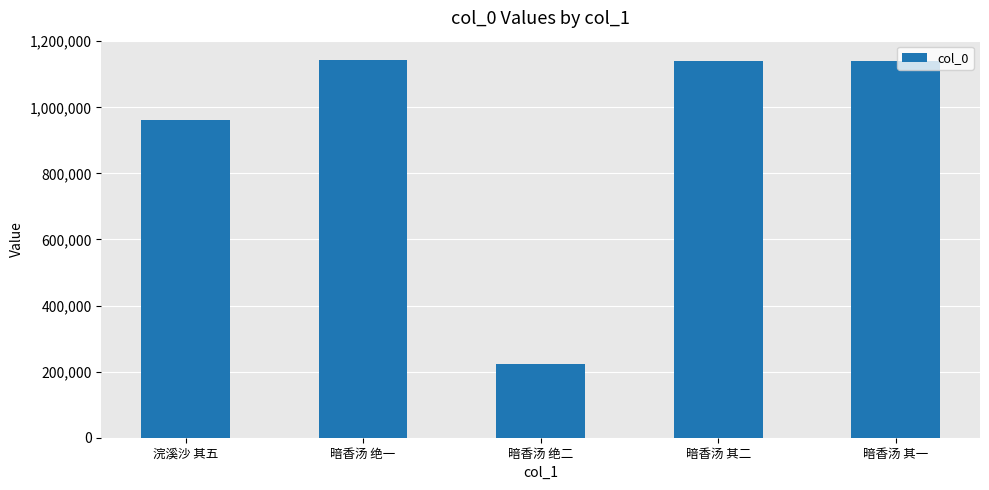

How many bars are there in total?

5